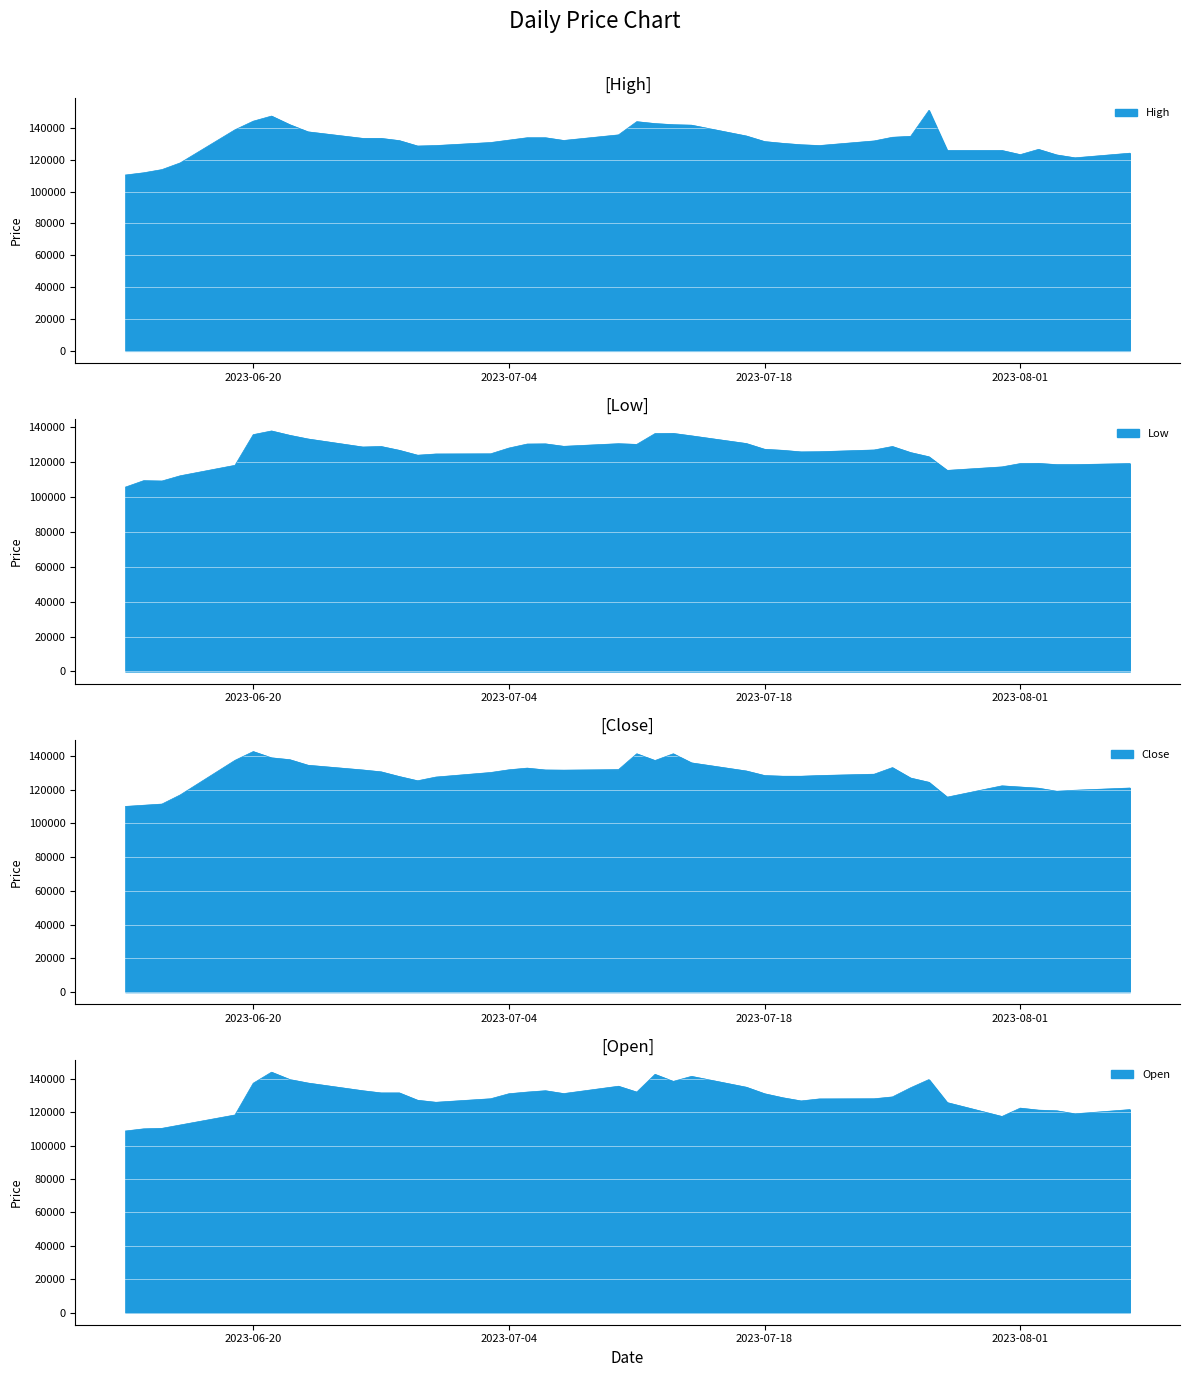

Where does the Close series first go above 129100?

2023-06-19